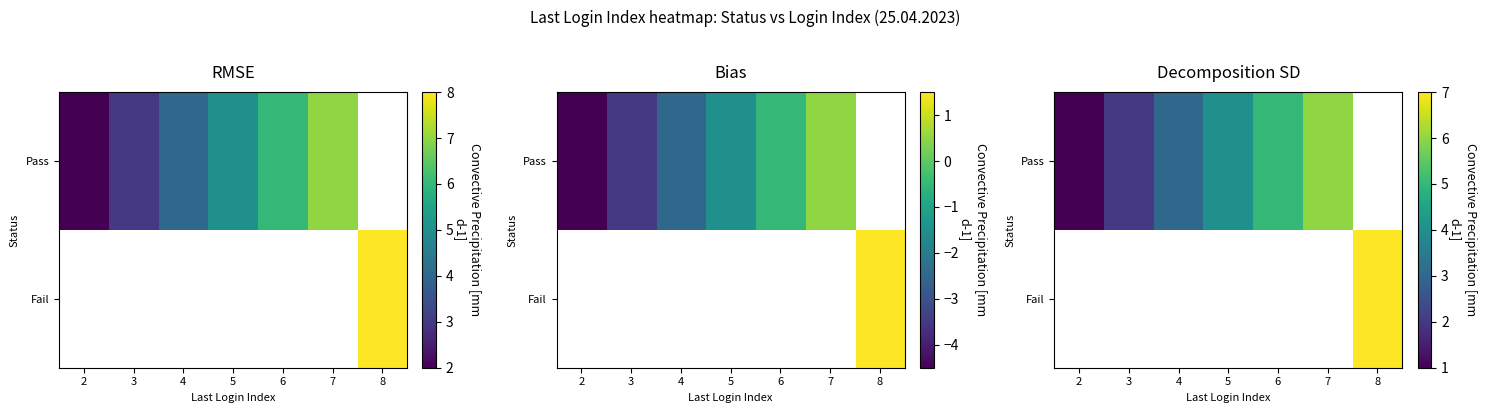

Between 2 and 4, which series saw the biggest shift?

Pass